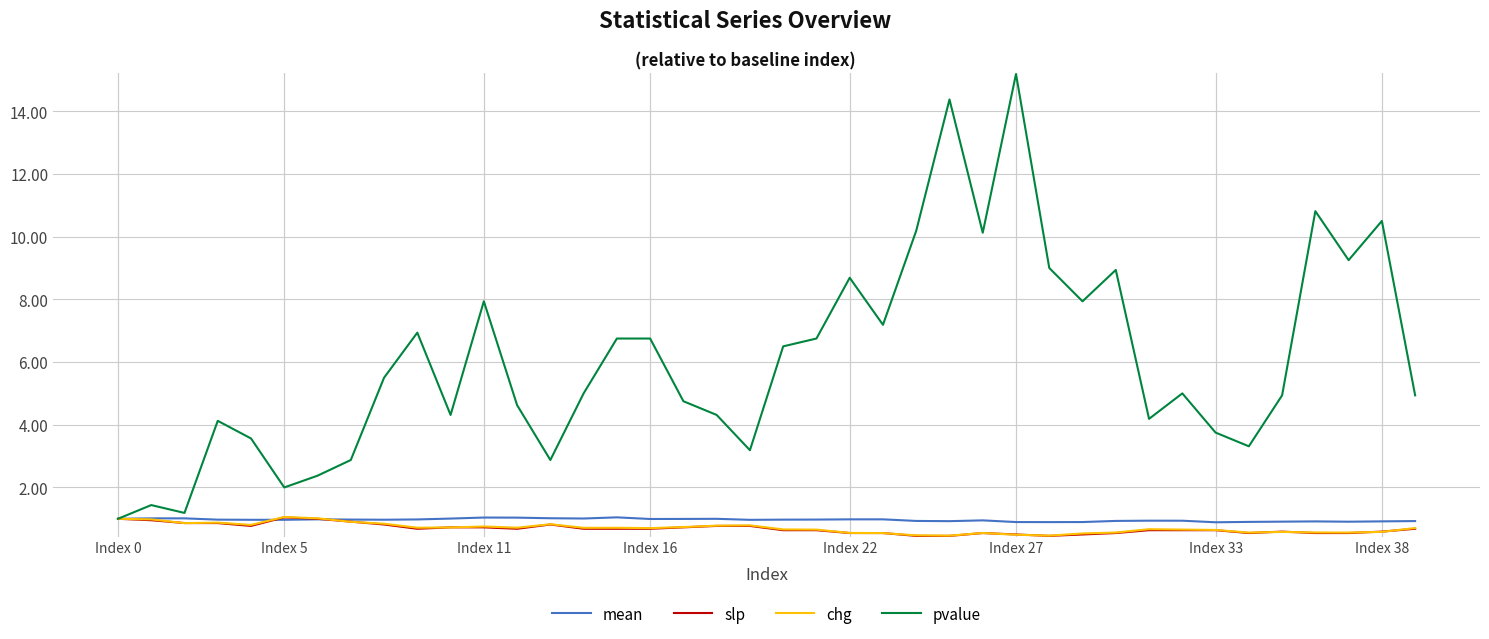

Which series has the largest range (max minus min)?

pvalue